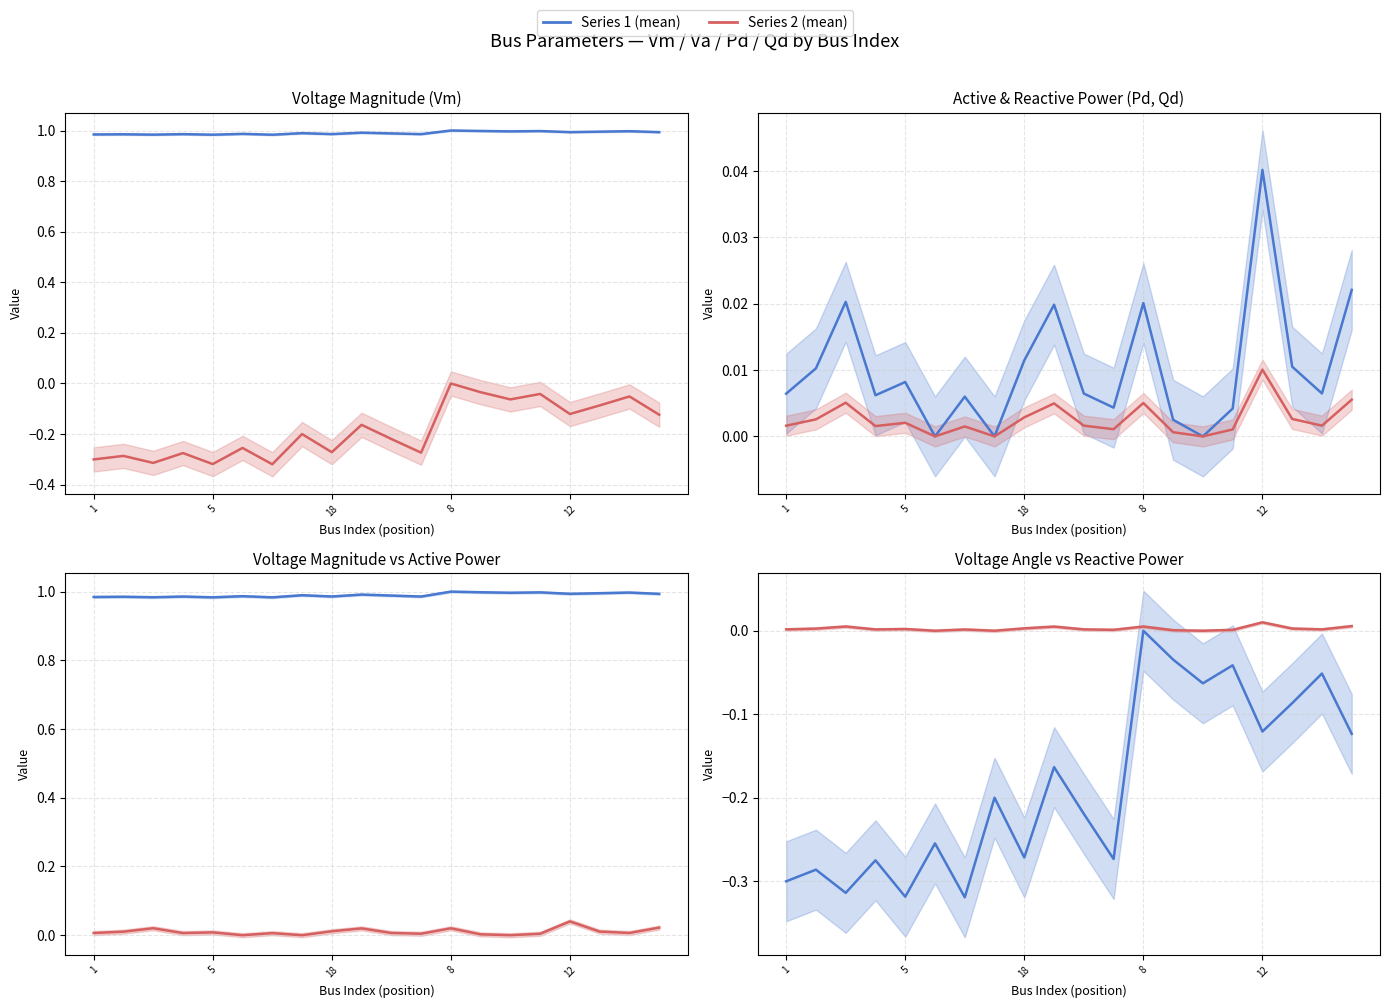

Which series changed the most between 5 and 15?

Va (mean)